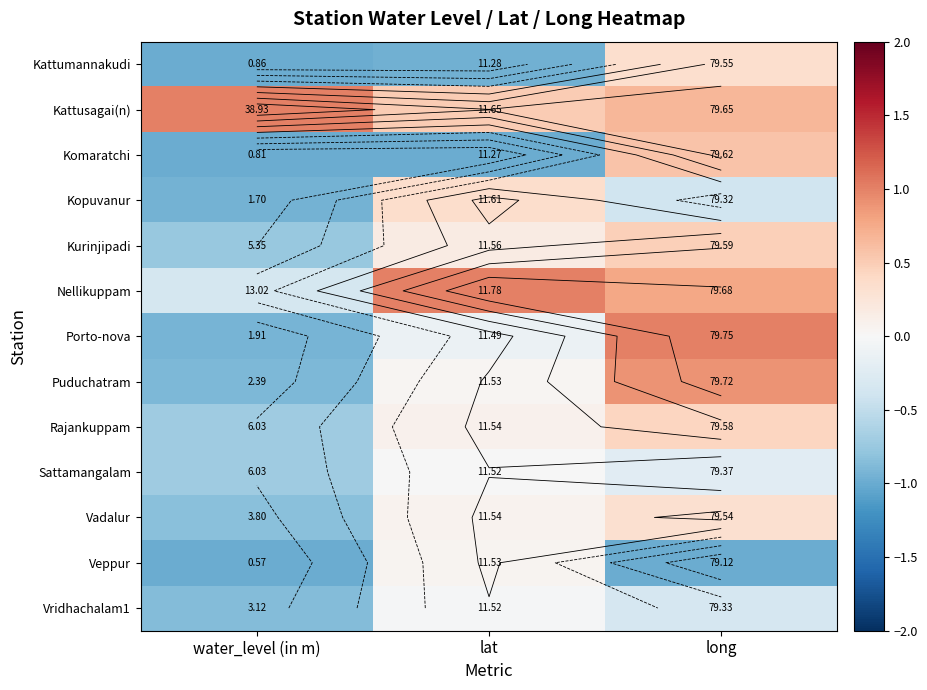

What is the highest value of the Rajankuppam series?

0.4